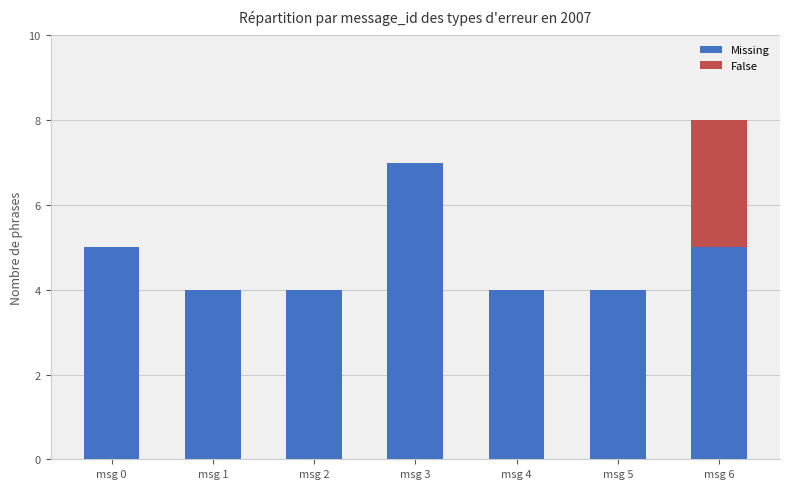

At which category is the sum across all series the highest?

msg 6